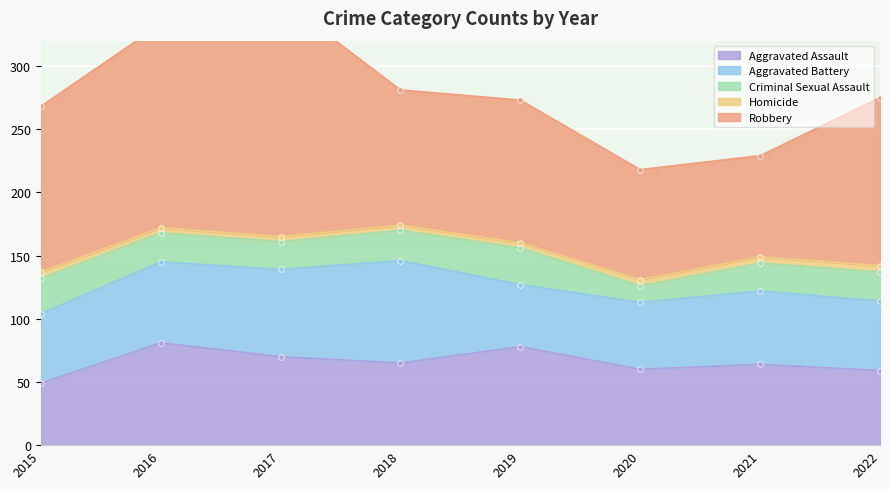

What is the difference between the highest and lowest values at 2015?

126